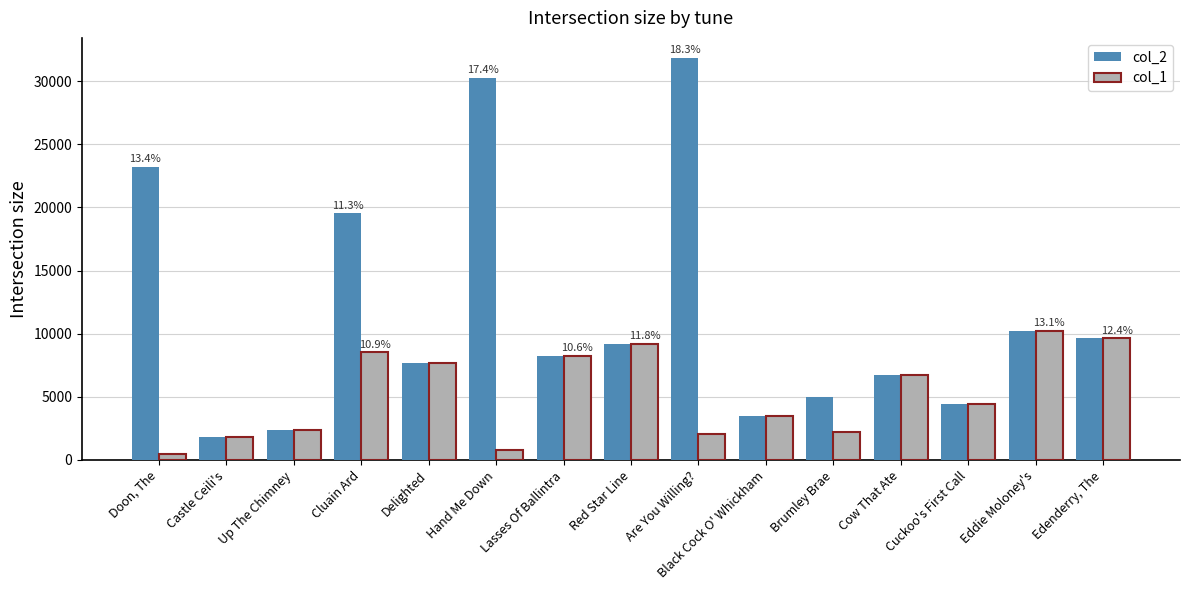

What are all the series names shown in the legend?

col_2, col_1